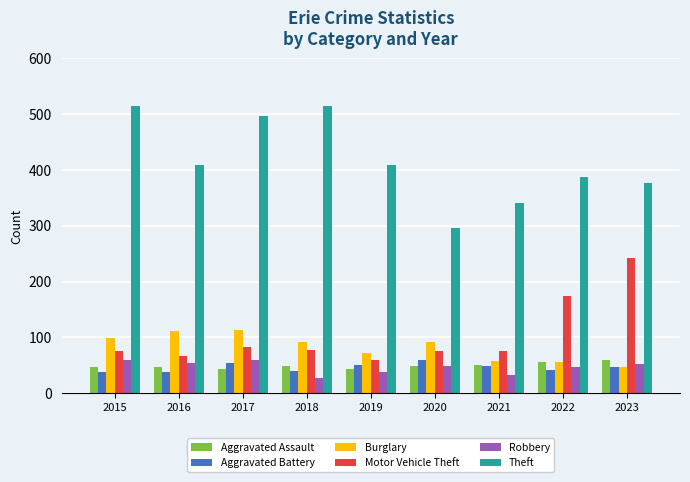

How many groups of bars are there?

9